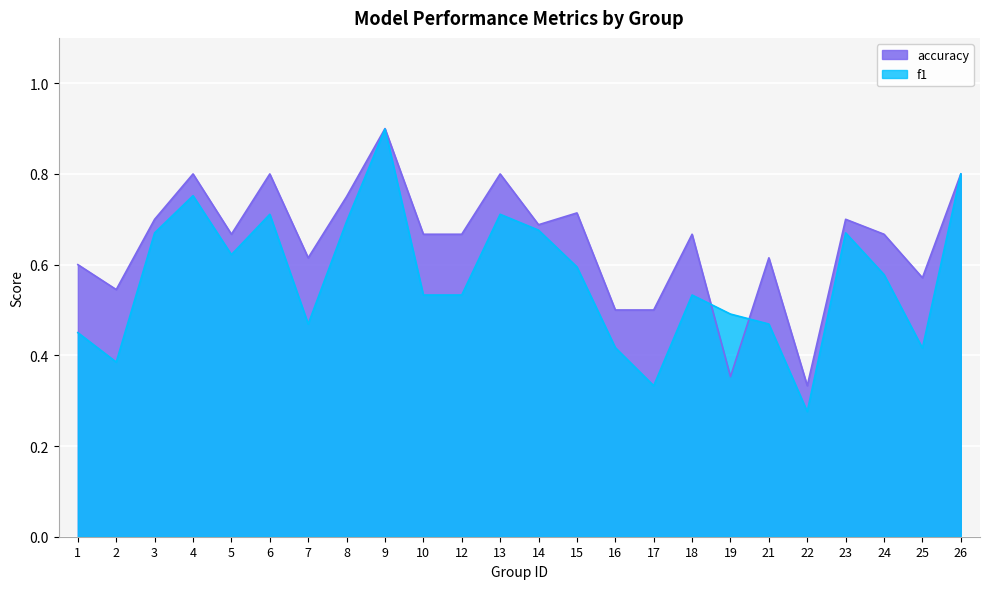

What is the sum of all accuracy values?

15.6